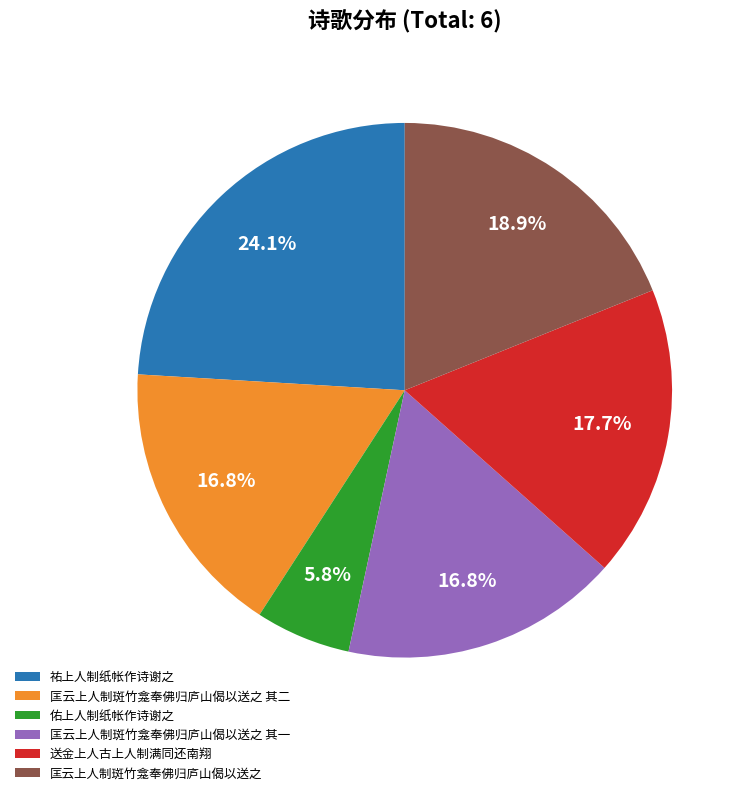

Approximately how many times larger is the value at 祐上人制纸帐作诗谢之 compared to 匡云上人制斑竹龛奉佛归庐山偈以送之?

1.3